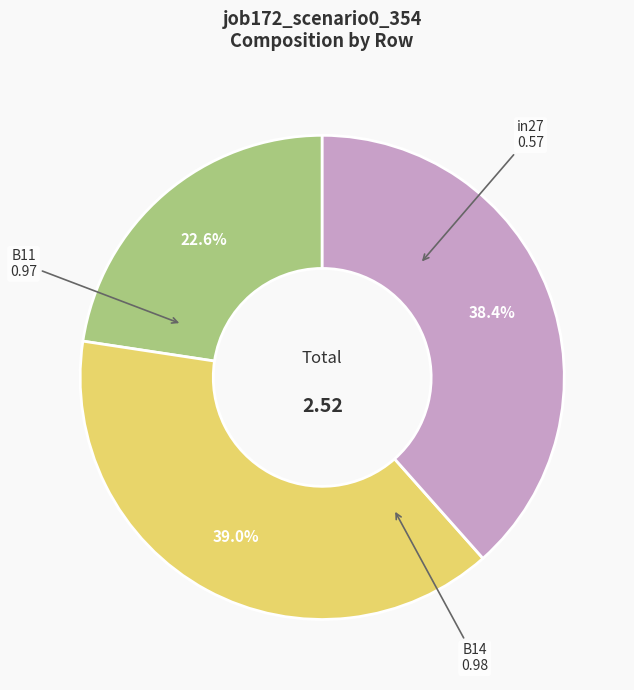

Is there a majority slice in this chart?

No